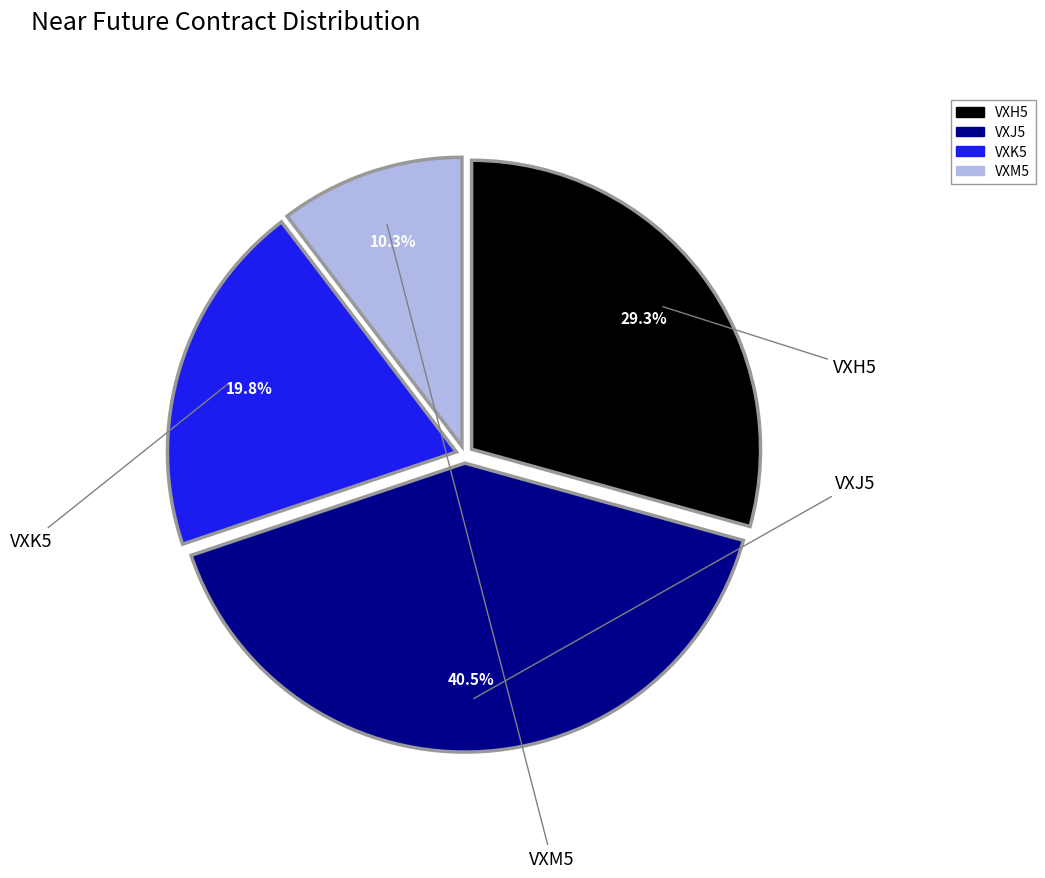

The VXH5 slice represents 19% of the pie. True or false?

False